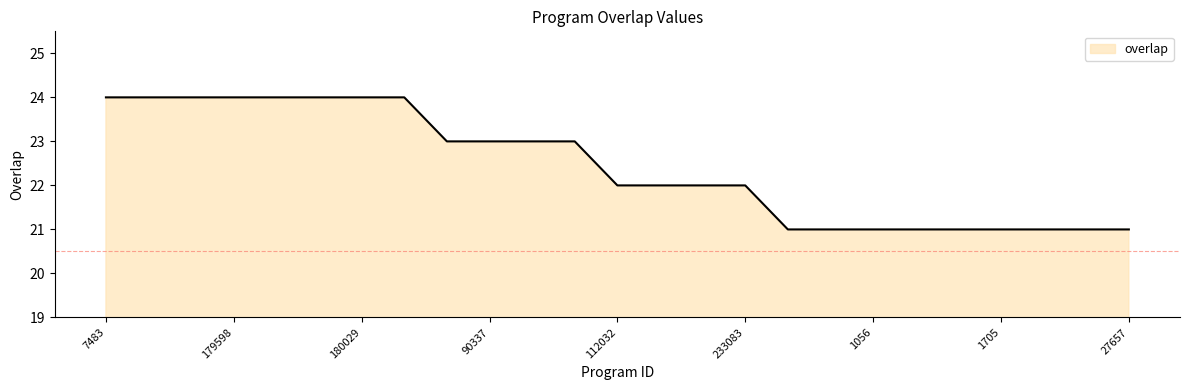

What is the difference between the maximum and minimum values?

3